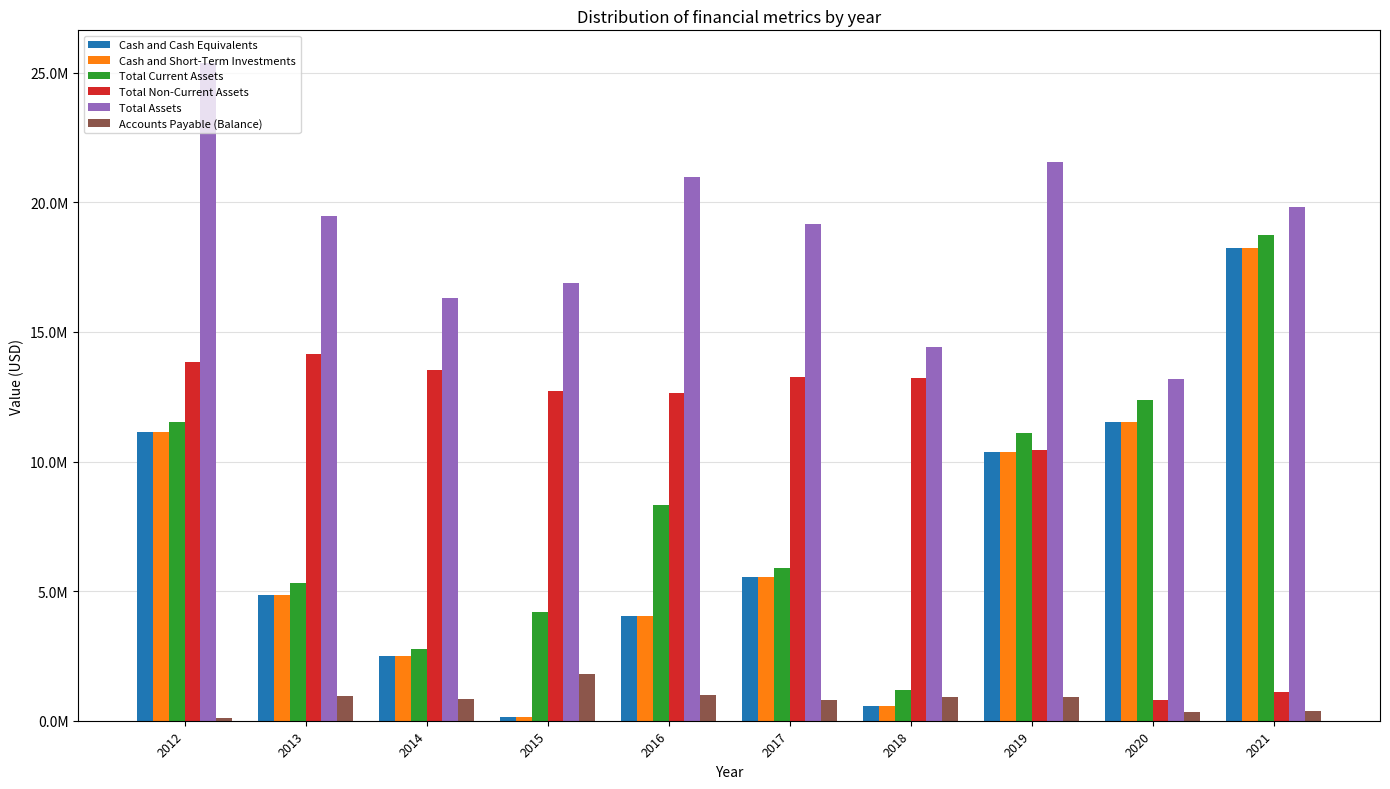

What is the lowest value of the Total Non-Current Assets series?

809985